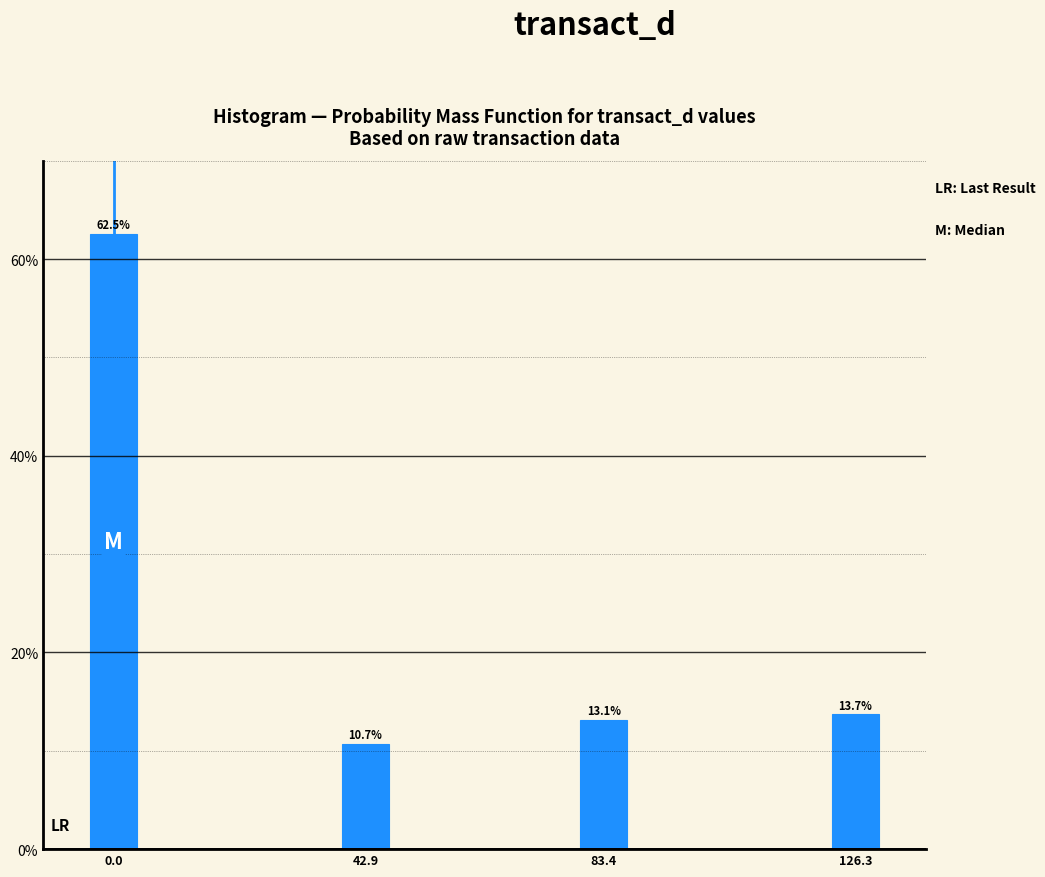

Reading left to right, list all the values displayed in this chart.

62.5	10.7	13.1	13.7